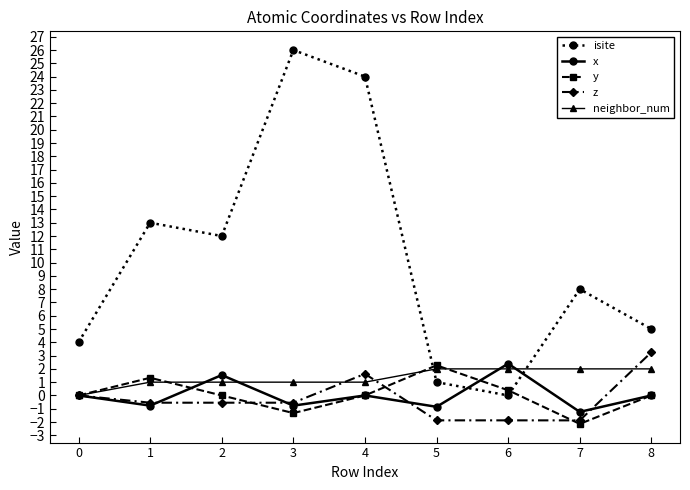

Between which two adjacent categories do isite and y first intersect?

4 and 5